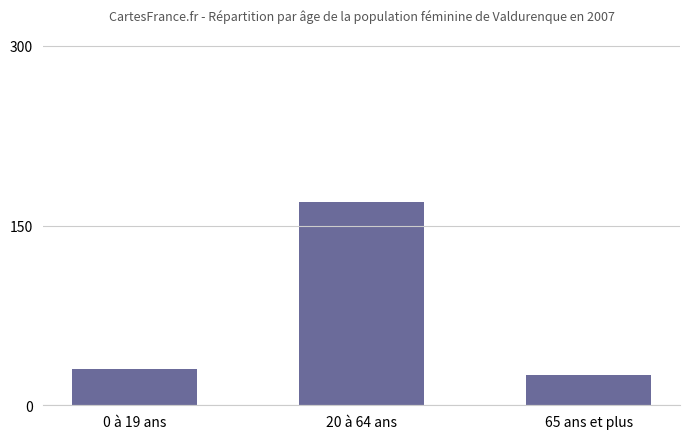

How many data points does each series have?

3